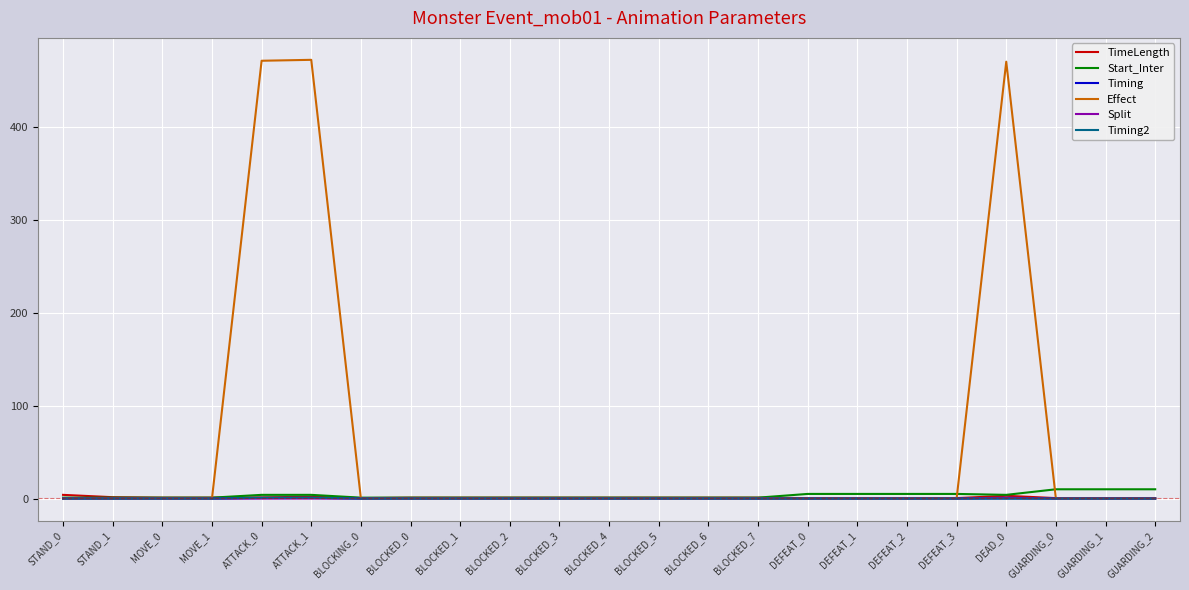

Count the number of data series in this chart.

6